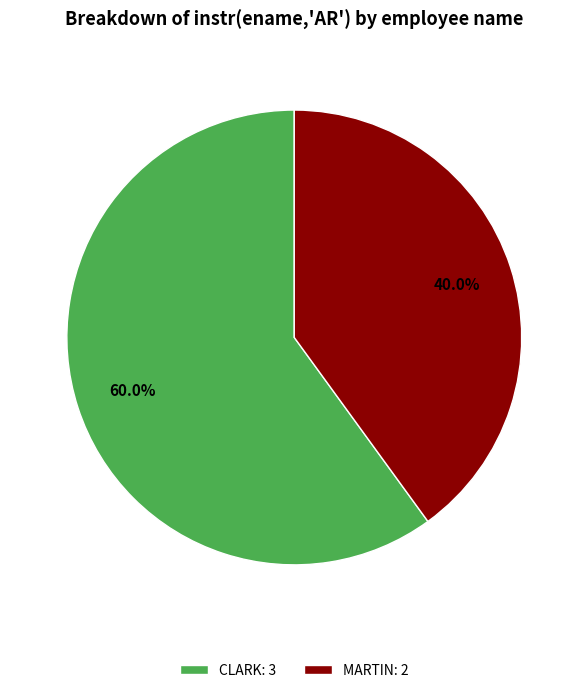

How much of the chart is everything except MARTIN: 2?

60.0%